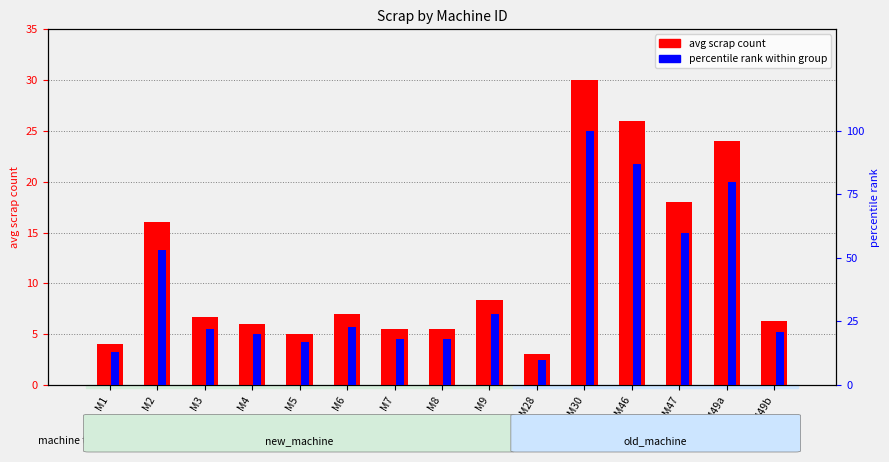

What are all the series names shown in the legend?

avg scrap count, percentile rank within group